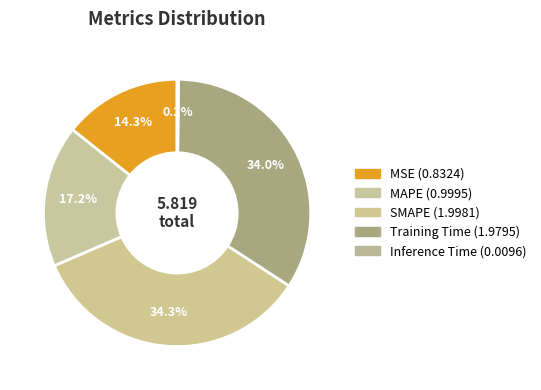

Combined, what portion of the pie is MSE and Inference Time?

14.5%